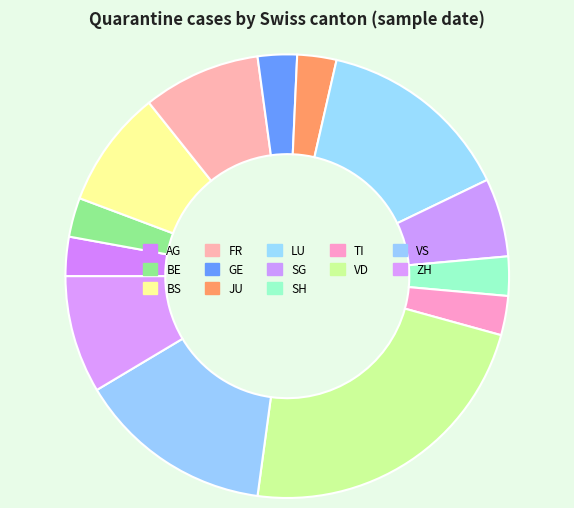

How many slices are in this pie chart?

13